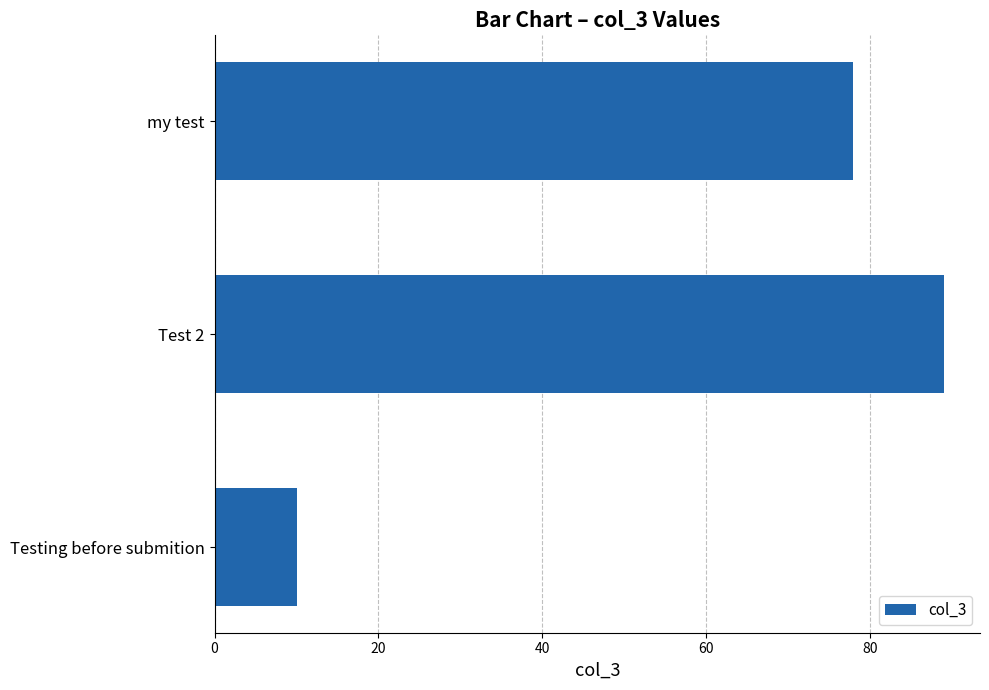

What is the minimum value shown in the chart?

10